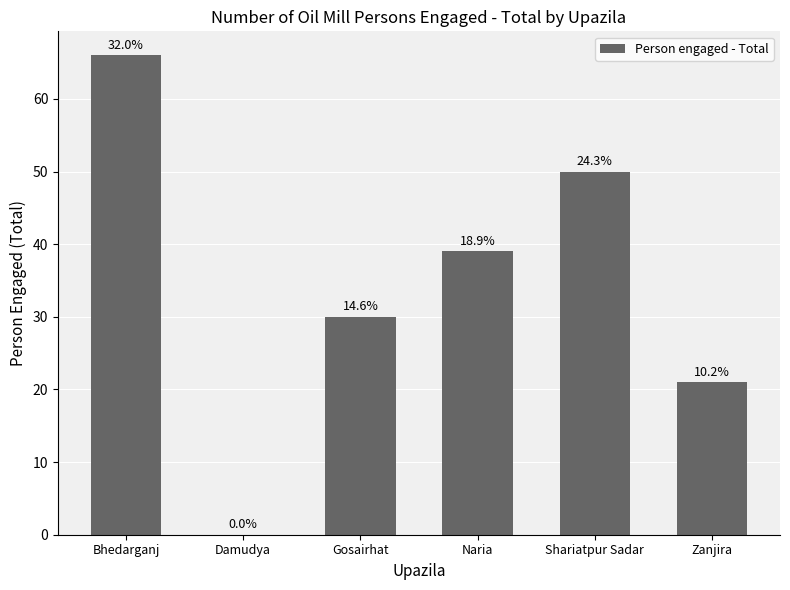

Is it true that the value at Shariatpur Sadar is 50?

True